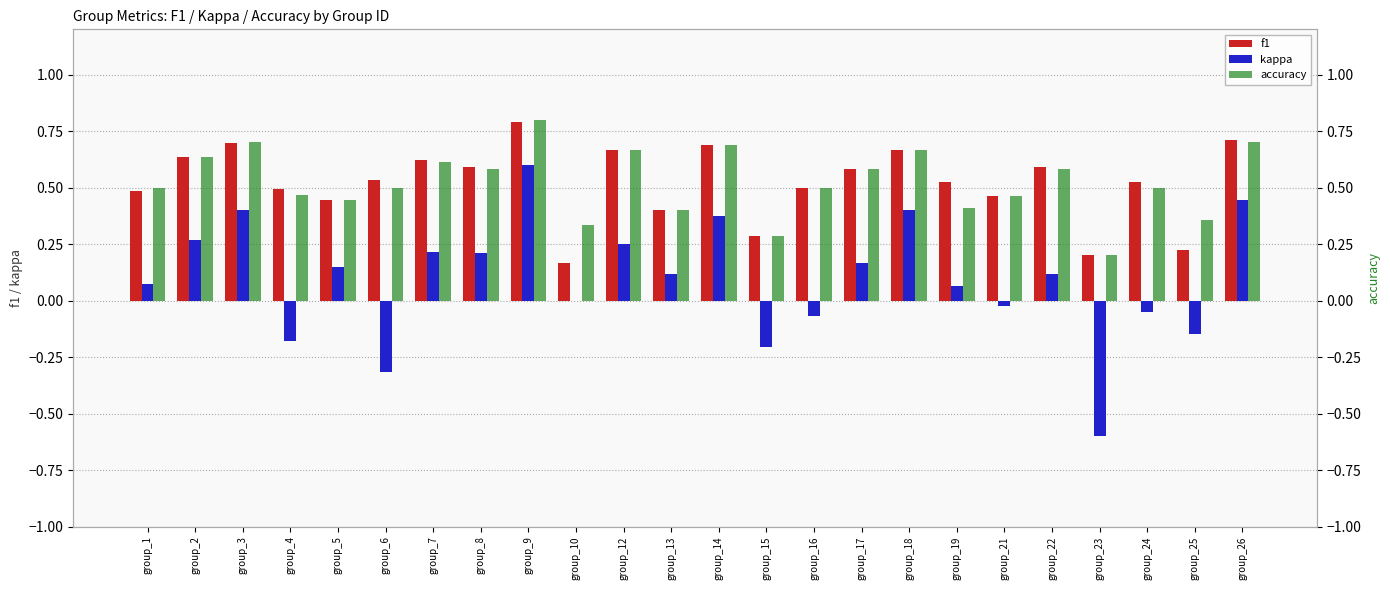

At which label does kappa first exceed 0?

group_1